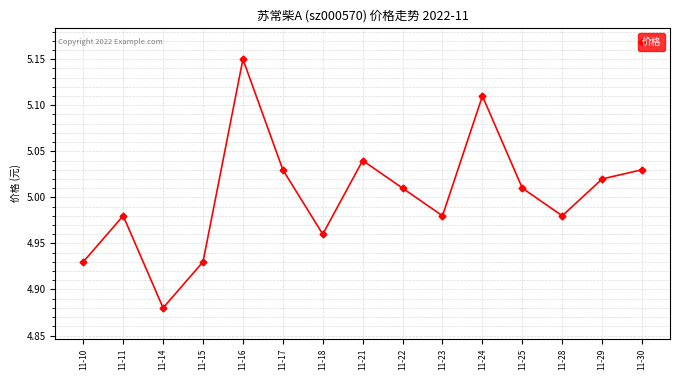

Where does the data first go above 5?

11-16